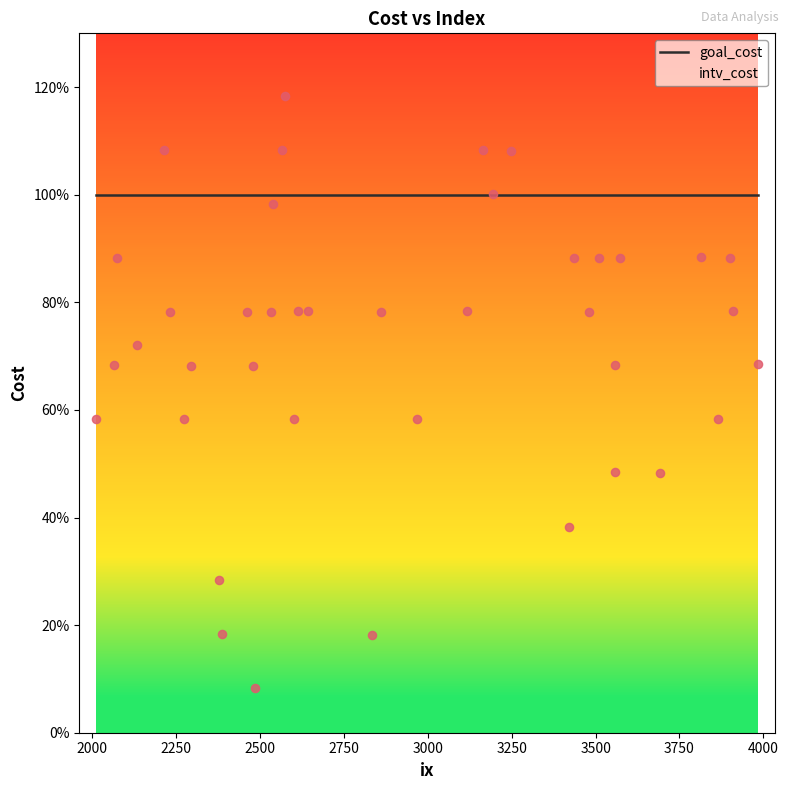

What are all the series names shown in the legend?

goal_cost, intv_cost